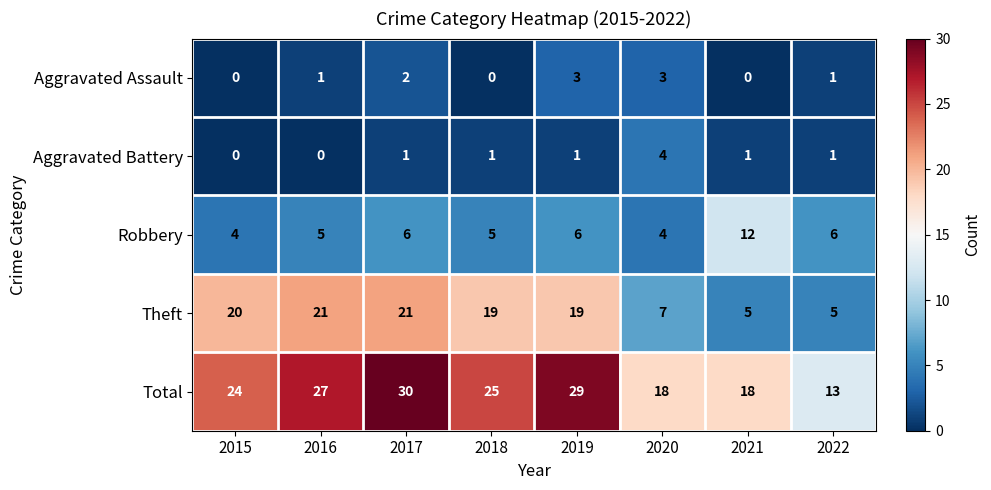

What is the total value across all series at 2017?

60